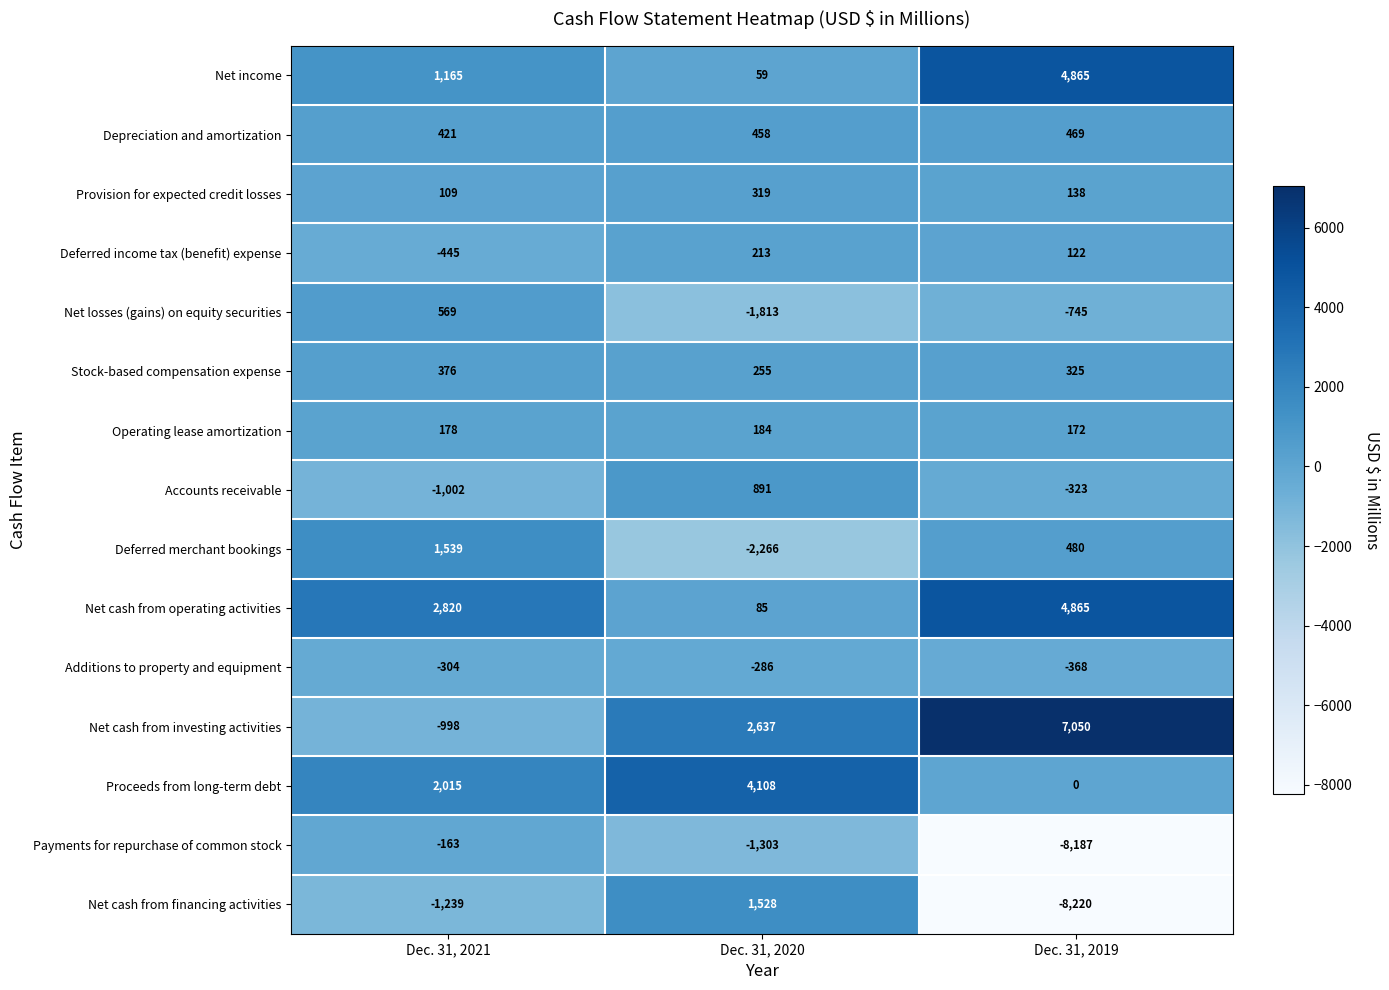

The value of Net cash from financing activities at Dec. 31, 2021 is -1239. True or false?

True